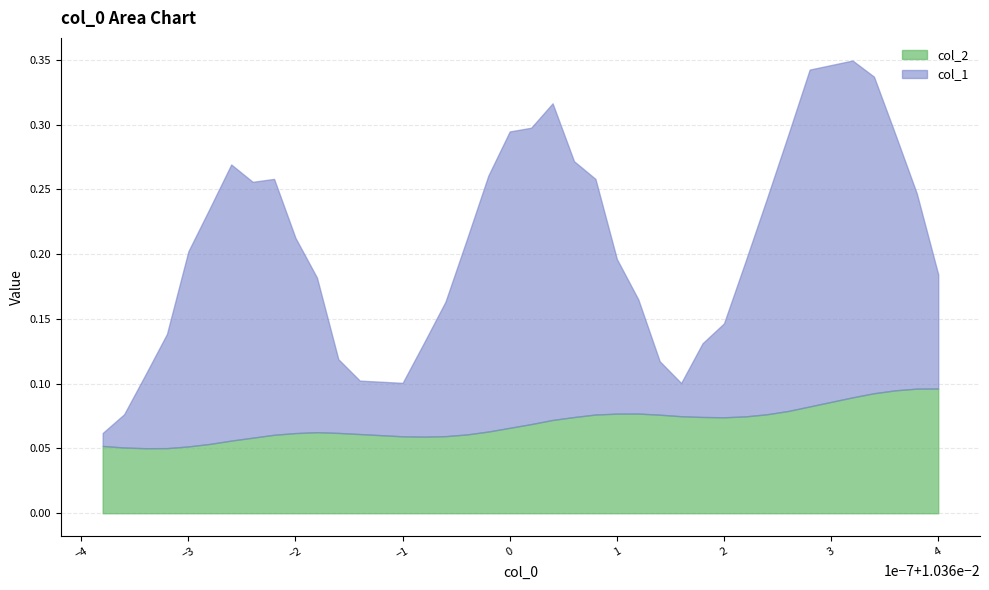

True or false: col_2 has a value of 0.1 at 0.01036082.

False